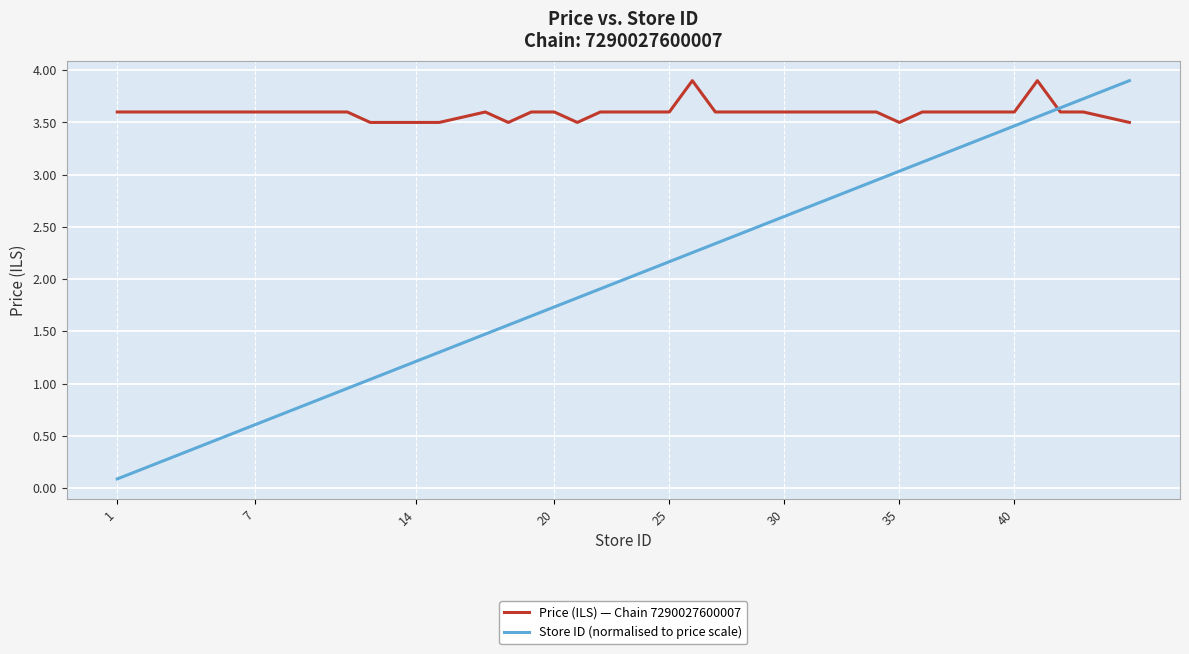

What are all the series names shown in the legend?

Price (ILS) — Chain 7290027600007, Store ID (normalised to price scale)